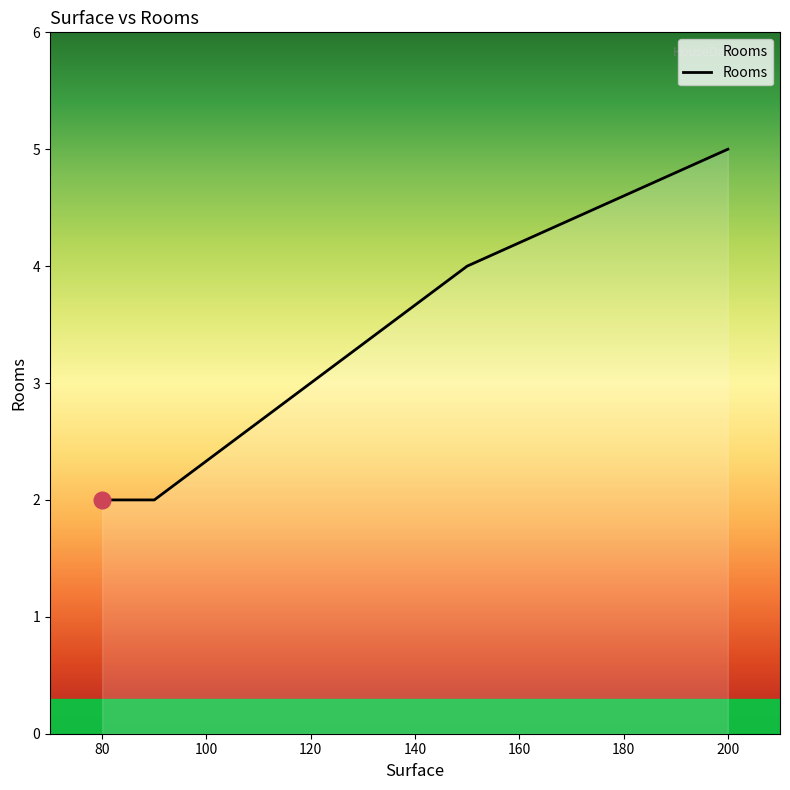

What is the maximum value shown in the chart?

5